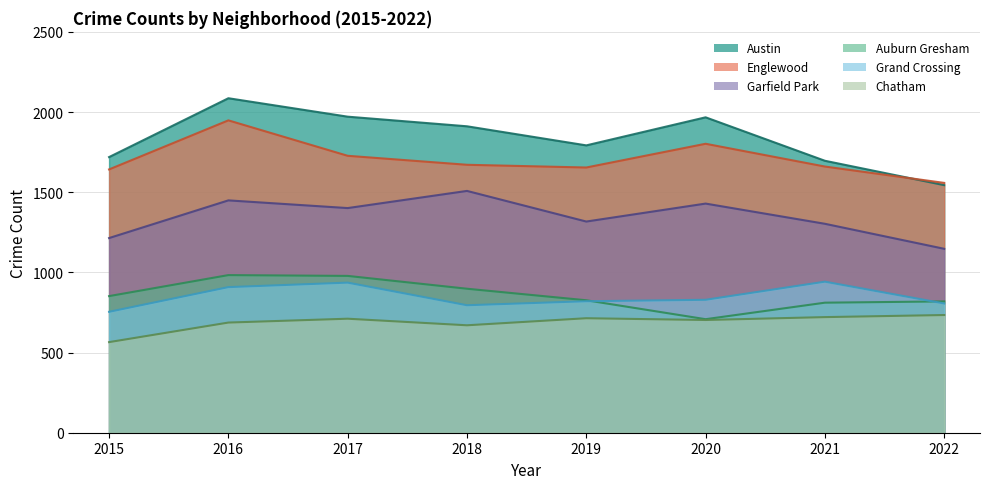

What is the difference between the Garfield Park values at 2018 and 2016?

59